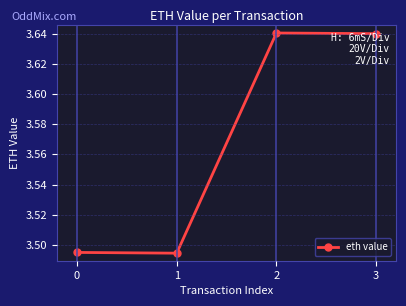

What is the sum of all values?

14.3